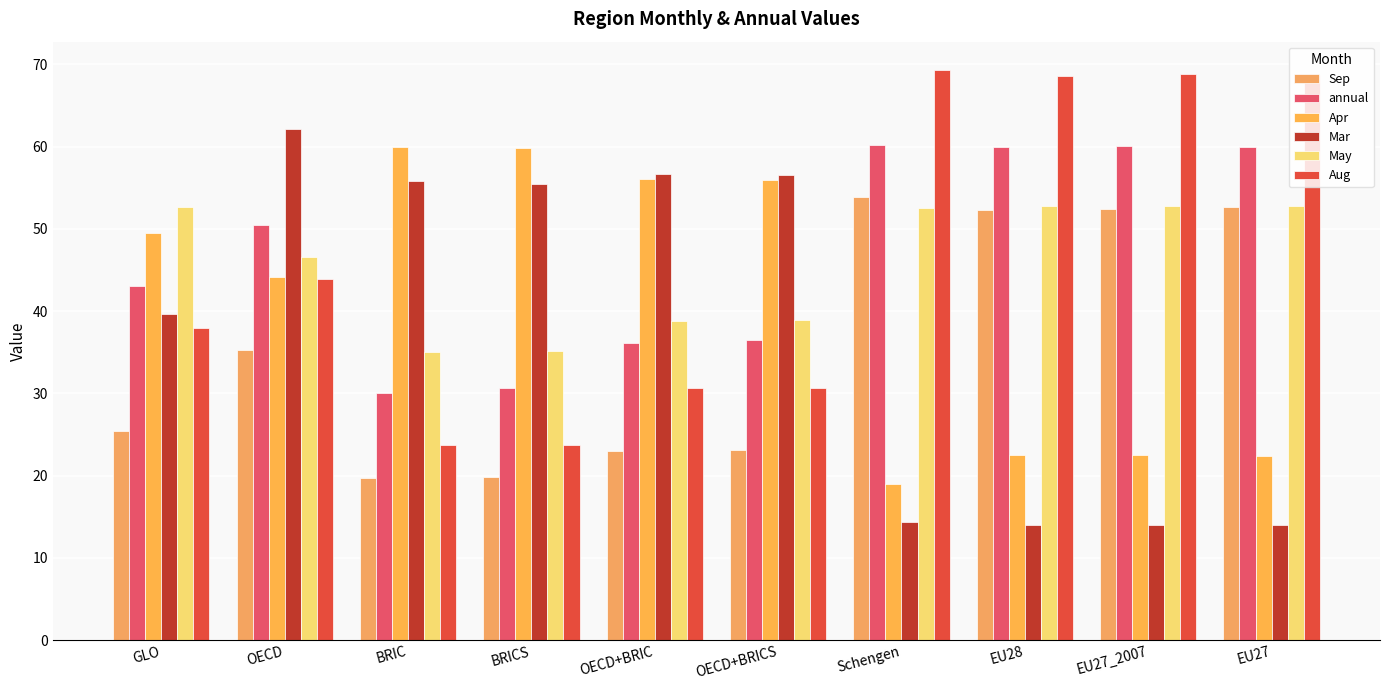

What is the difference between the maximum and second lowest values in the Apr series?

37.6